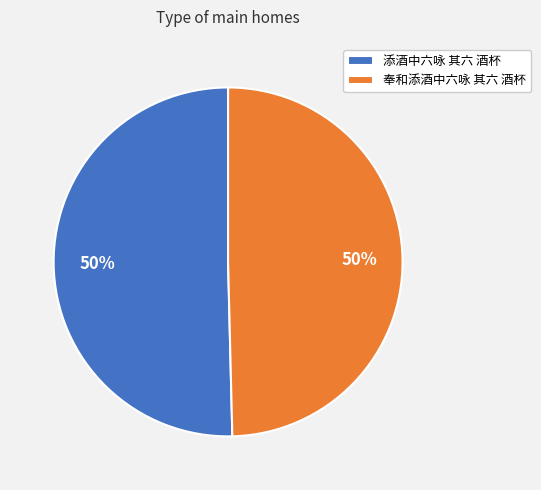

Count the number of slices in the pie.

2